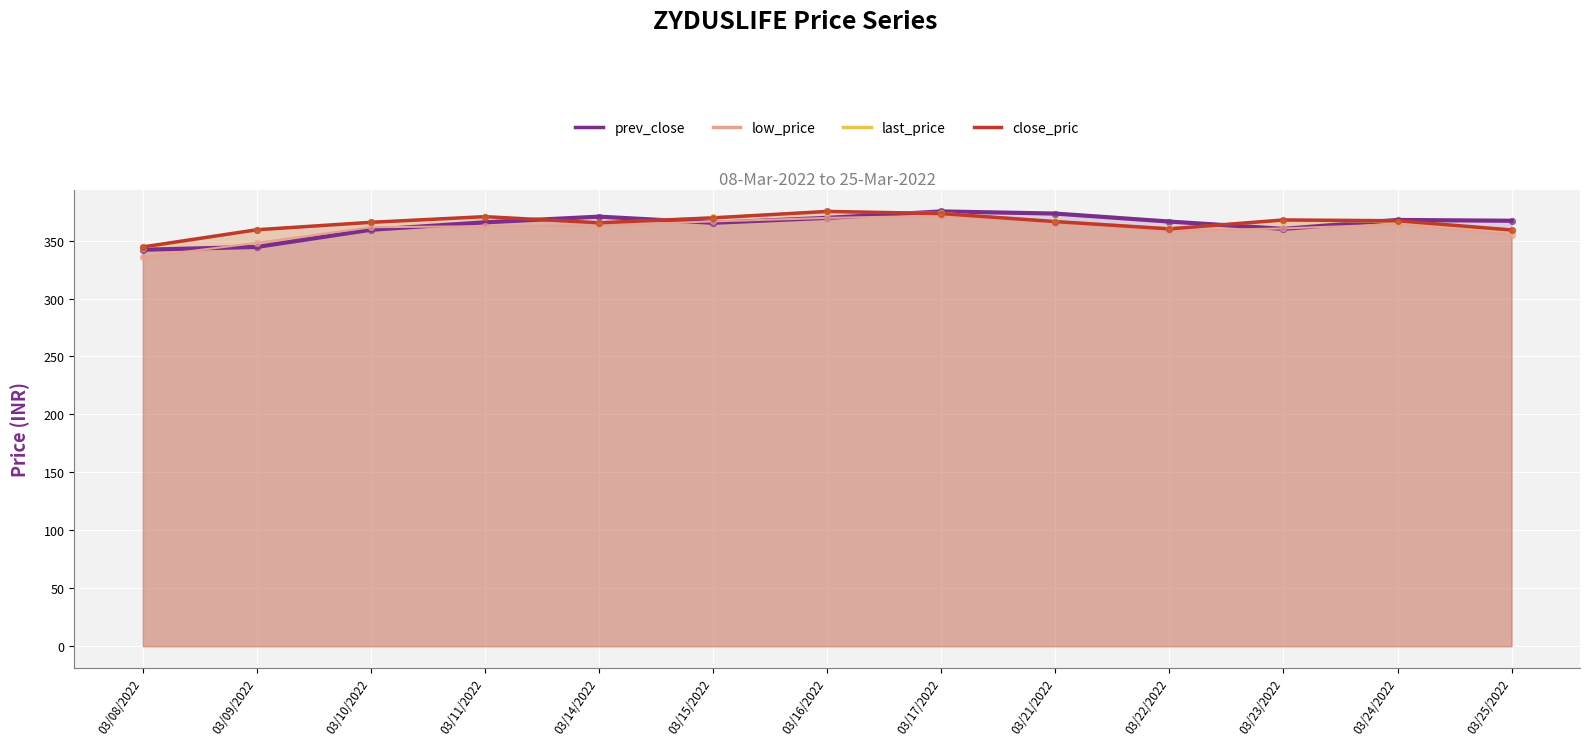

Which series reaches the minimum Y coordinate?

low_price